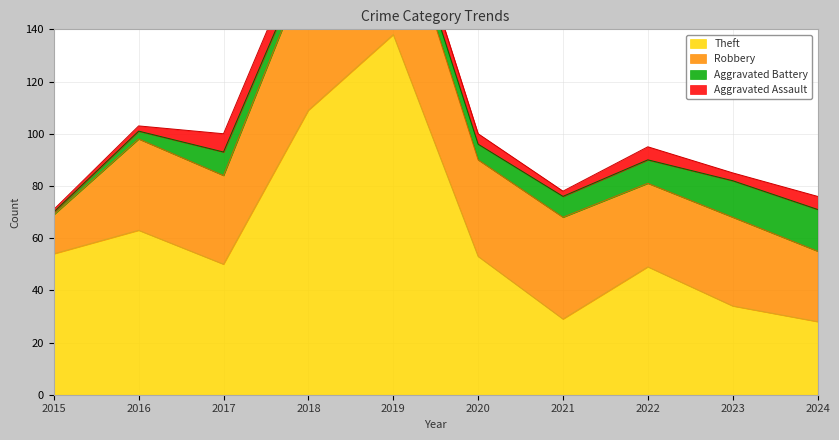

The Theft series shows 41 at 2021. True or false?

False